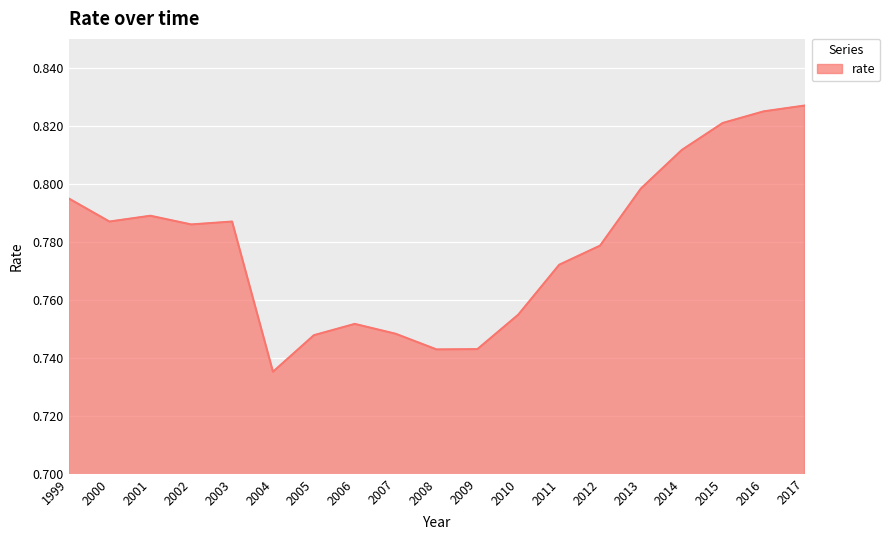

Which has a higher value, 2000 or 2013?

2013